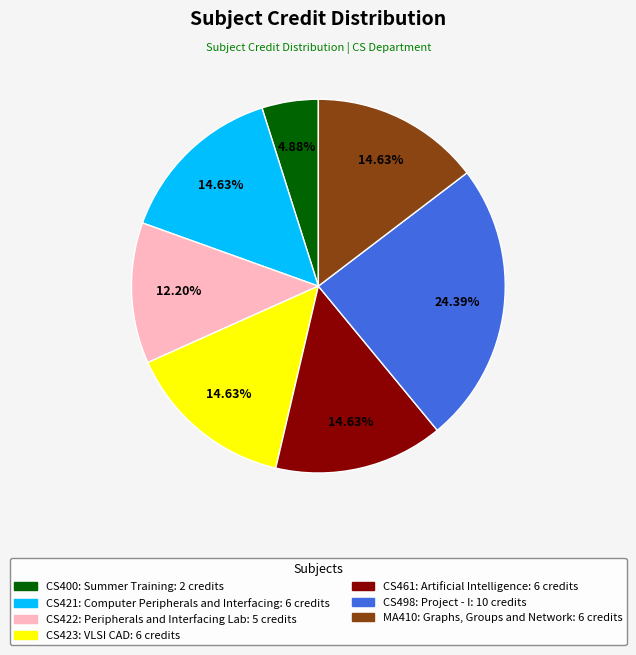

What is the total percentage of CS400: Summer Training and MA410: Graphs, Groups and Network?

19.5%